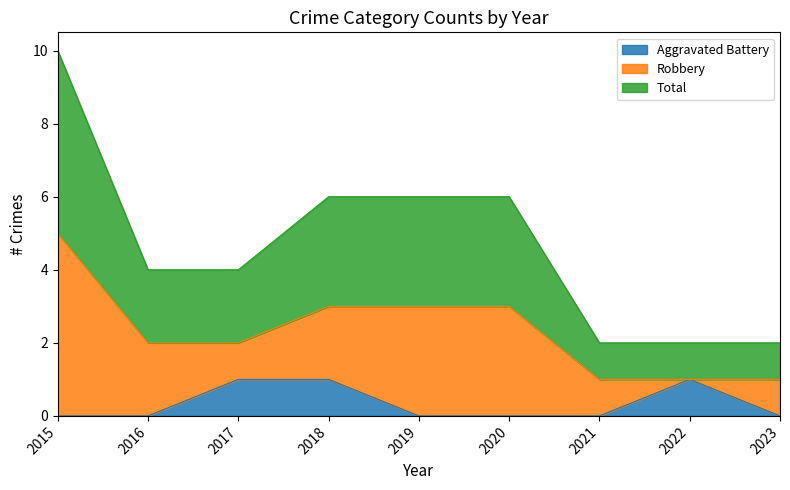

At which category does the chart reach its peak across all series?

2015